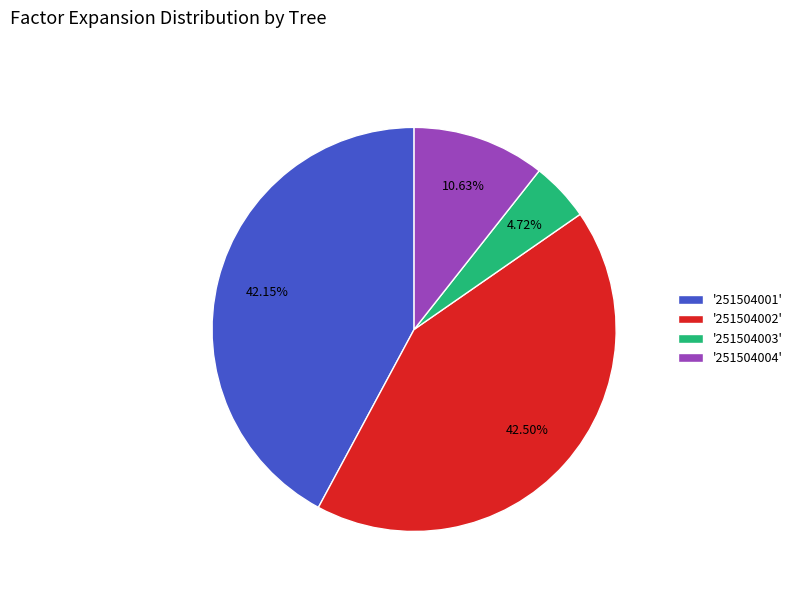

What is the ratio of the value at '251504003' to the value at '251504004'?

0.4